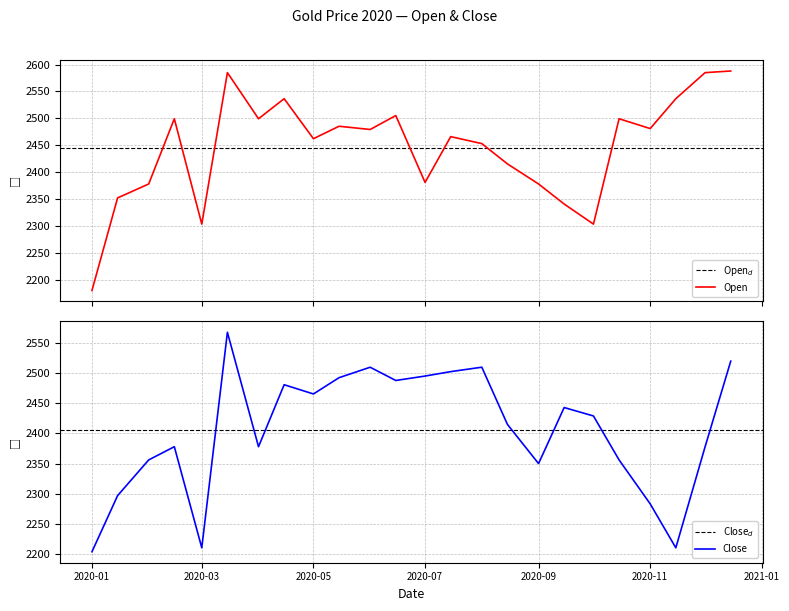

Rank the series by their average value, from highest to lowest.

Open, Close